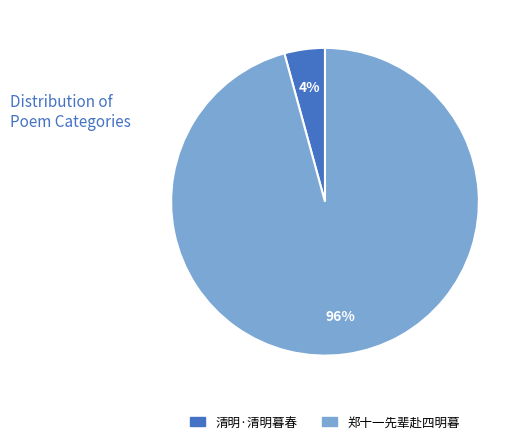

What is the majority slice?

郑十一先辈赴四明暮